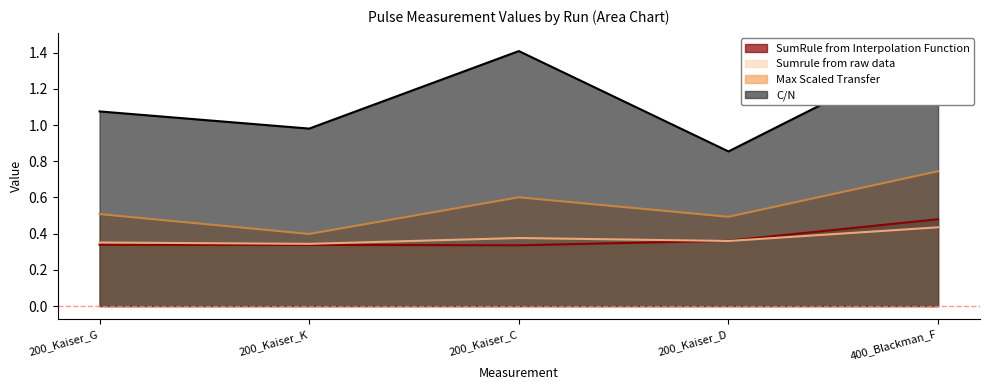

How many distinct data groups are displayed?

4